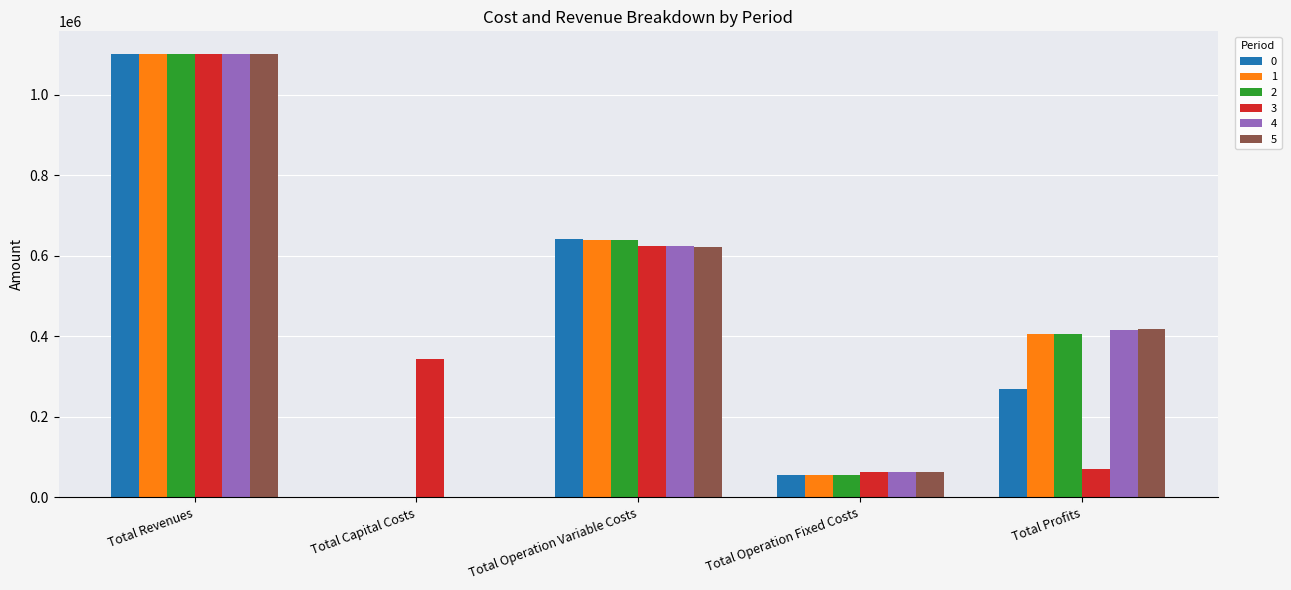

What is the total value across all series at Total Capital Costs?

343712.0